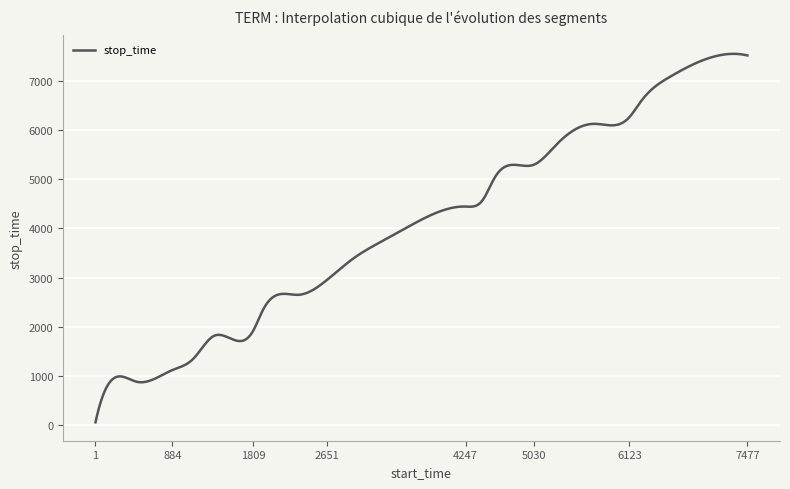

What is the maximum value shown in the chart?

7543.4